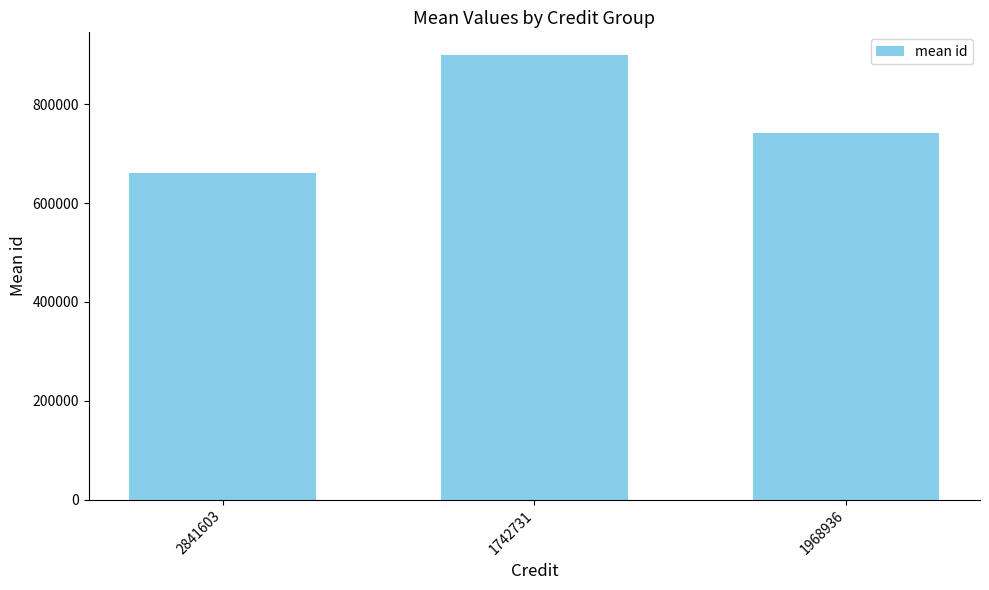

Are the bars grouped side by side (vs. stacked)?

No